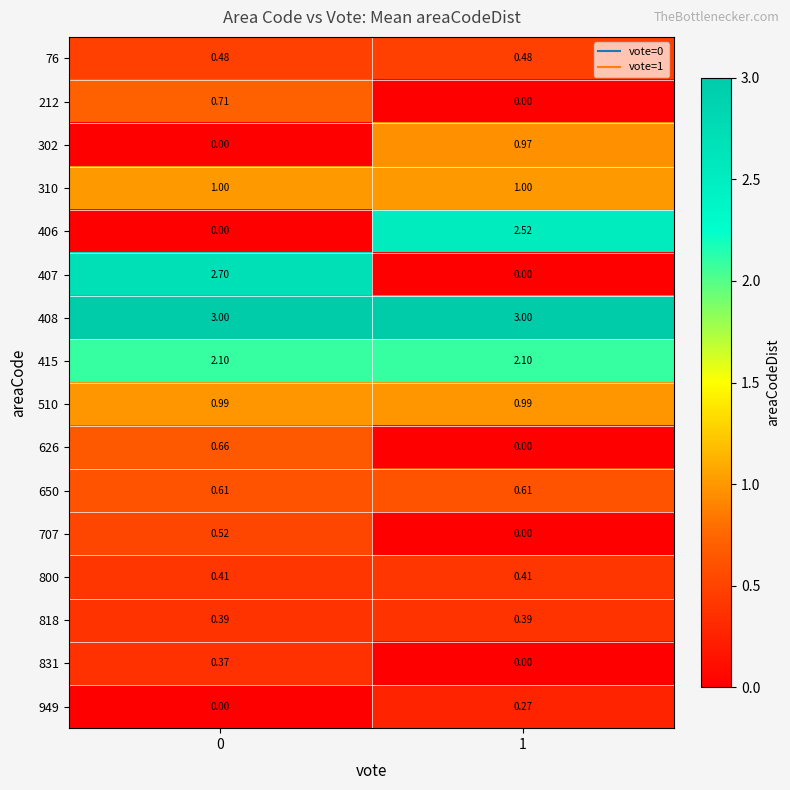

How many distinct data groups are displayed?

16